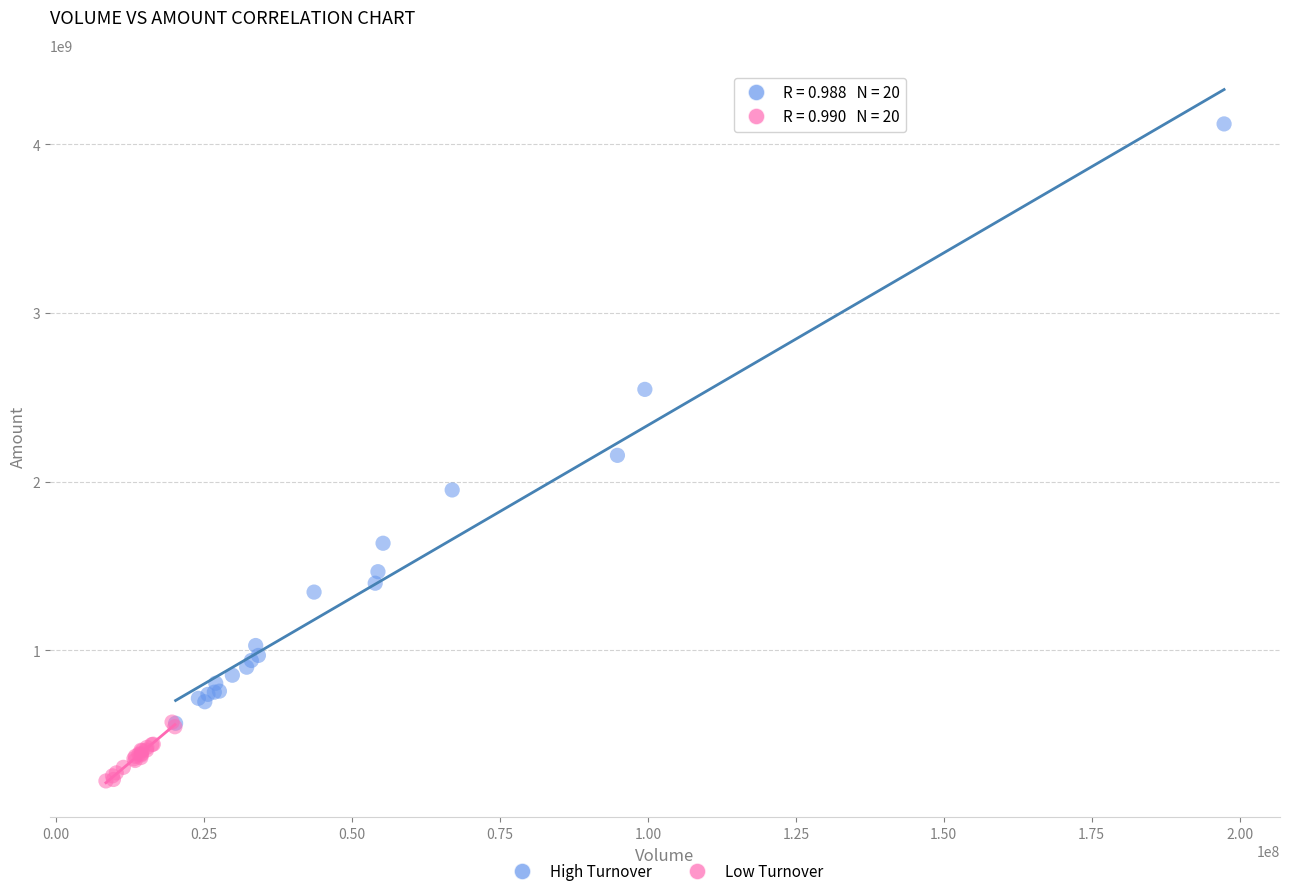

Which series has the largest Y range (max minus min)?

High Turnover